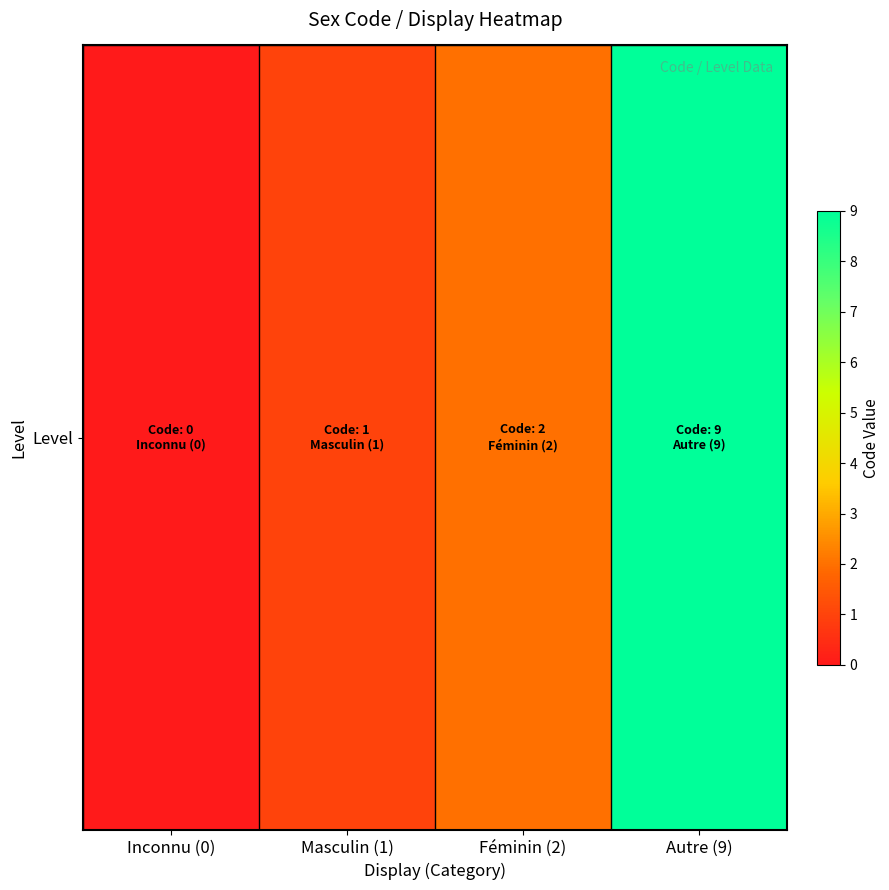

List the labels in order of value, smallest first.

Inconnu (0), Masculin (1), Féminin (2), Autre (9)